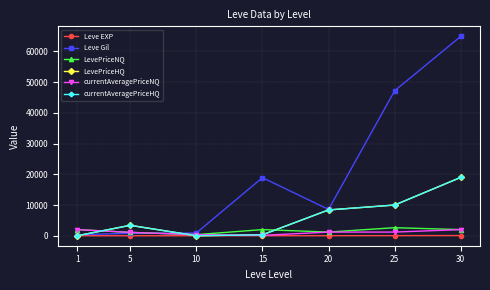

Does the chart have visible grid lines?

Yes